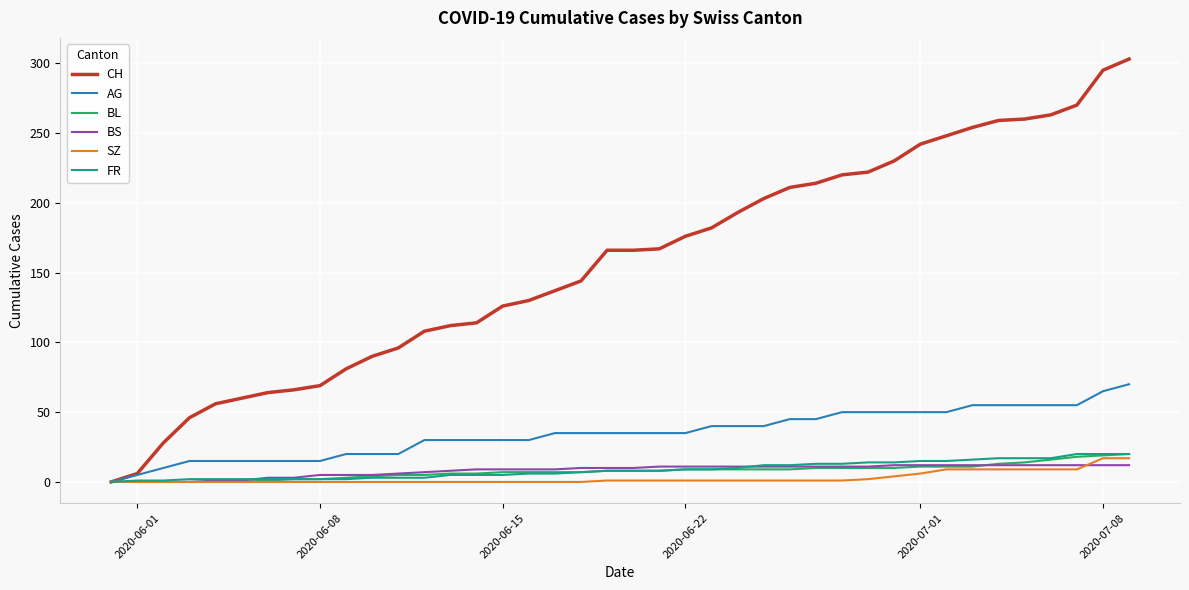

Which series has the largest total across all categories?

CH